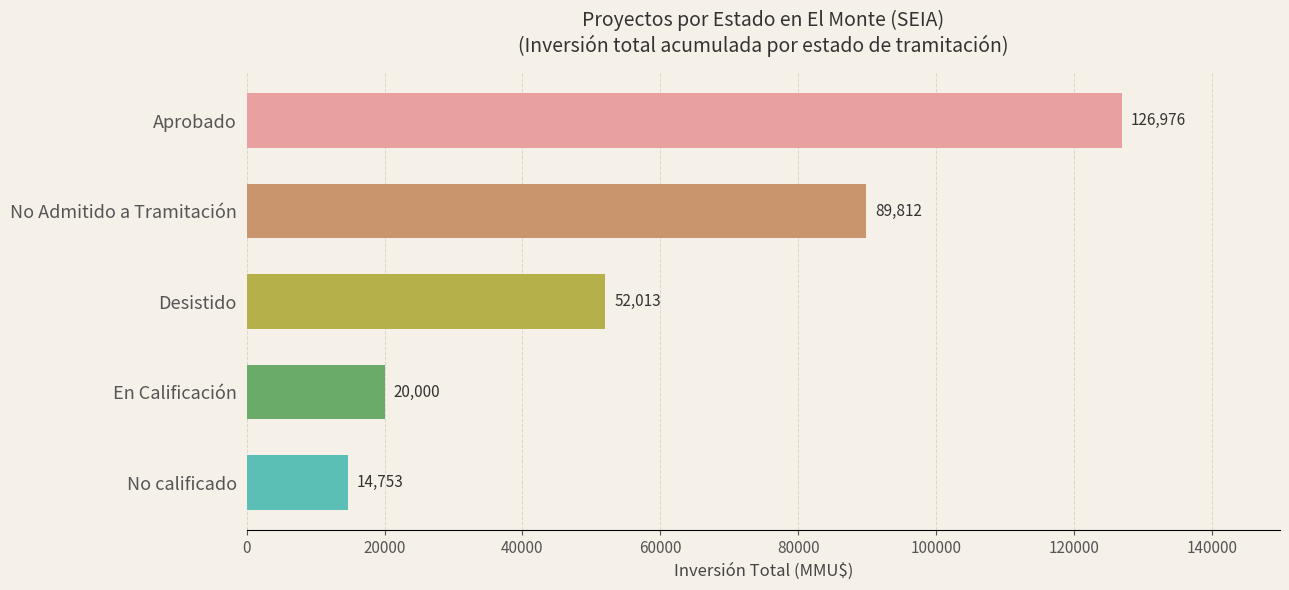

Reading top to bottom, extract all data points from this chart.

126976	89812	52013	20000	14753